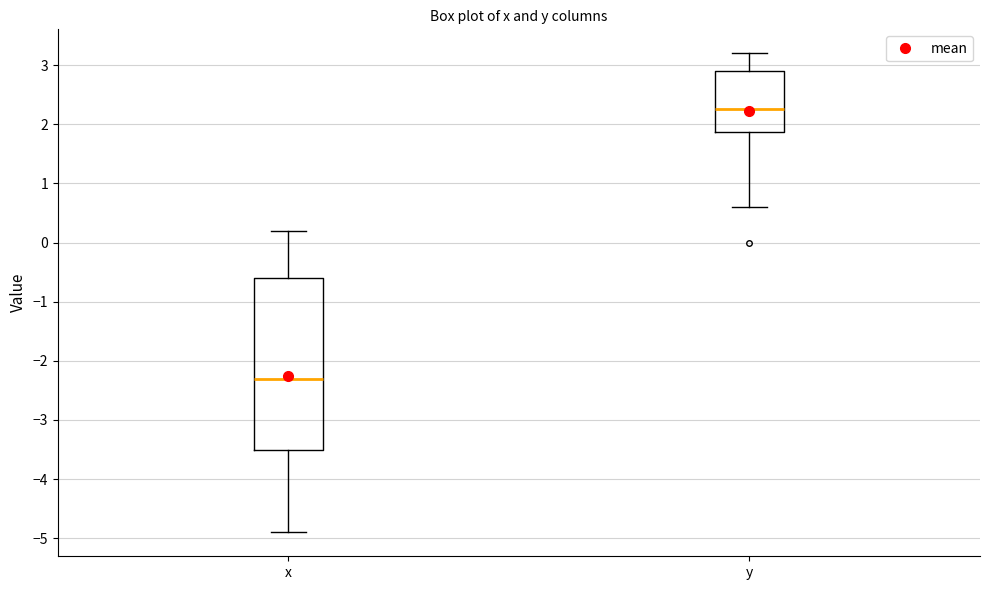

Reading left to right, transcribe this box plot: for each box, give where its median line is, the range the box spans, and where its two whiskers end, as read against the y-axis. The values are not printed on the chart, so give them approximately, as read against the axis.

x: median -2.3, box -3.5 to -0.6, whiskers -4.9 to 0.2
y: median 2.3, box 1.9 to 2.9, whiskers 0.6 to 3.2